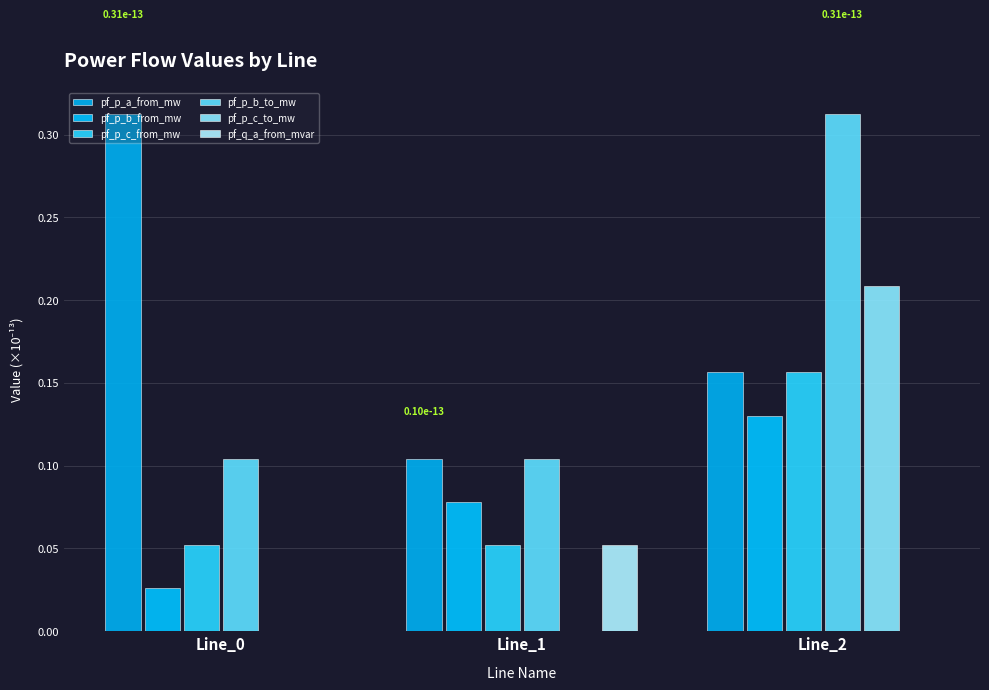

What is the lowest value of the pf_p_b_to_mw series?

0.1